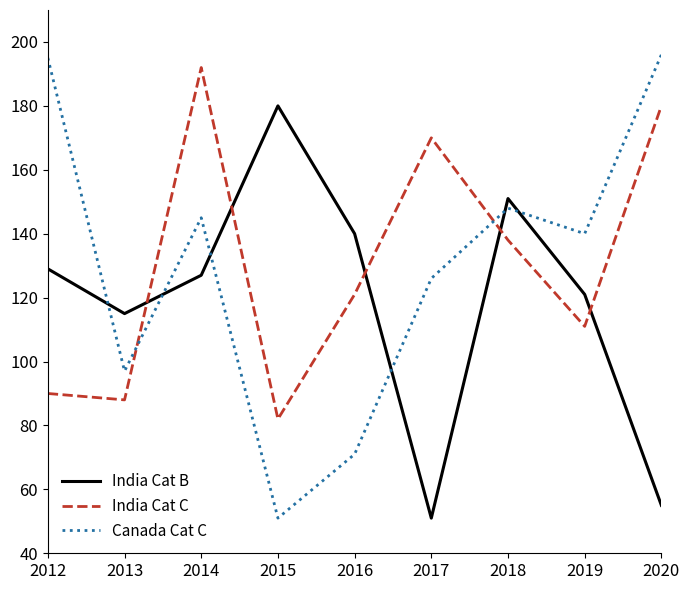

Read the India Cat B value at 2014.

127